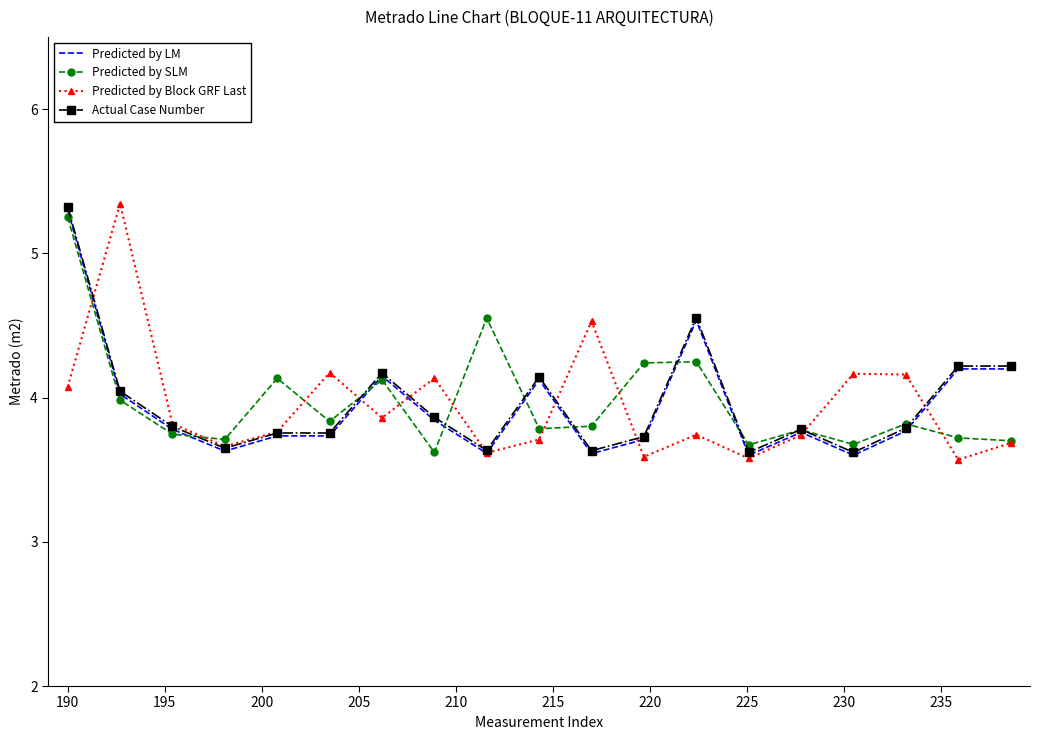

What is the greatest value displayed?

5.3